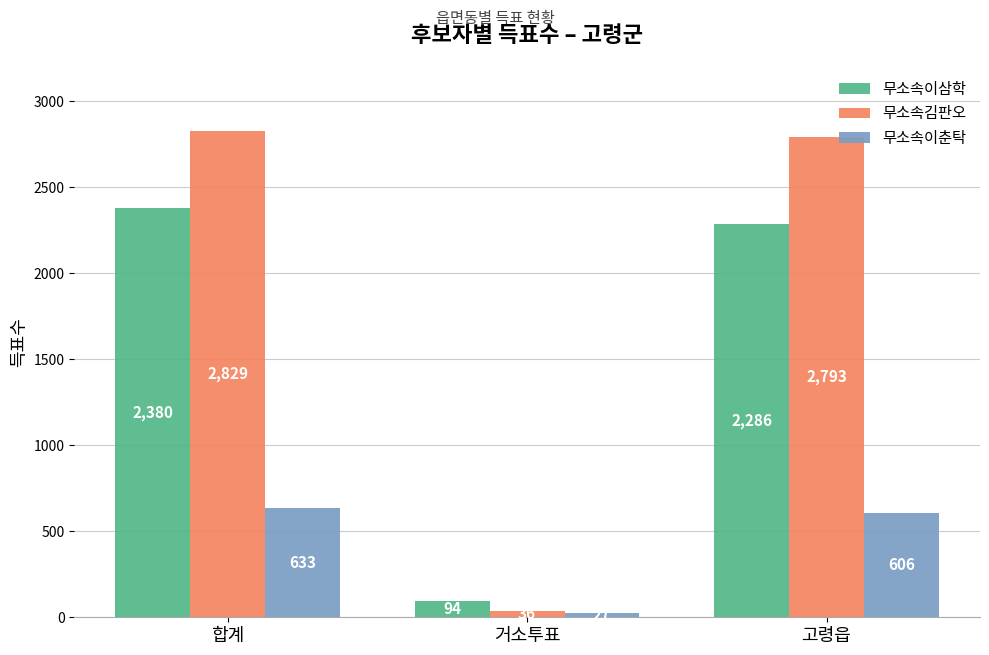

What is the average value of the 무소속이춘탁 series?

422